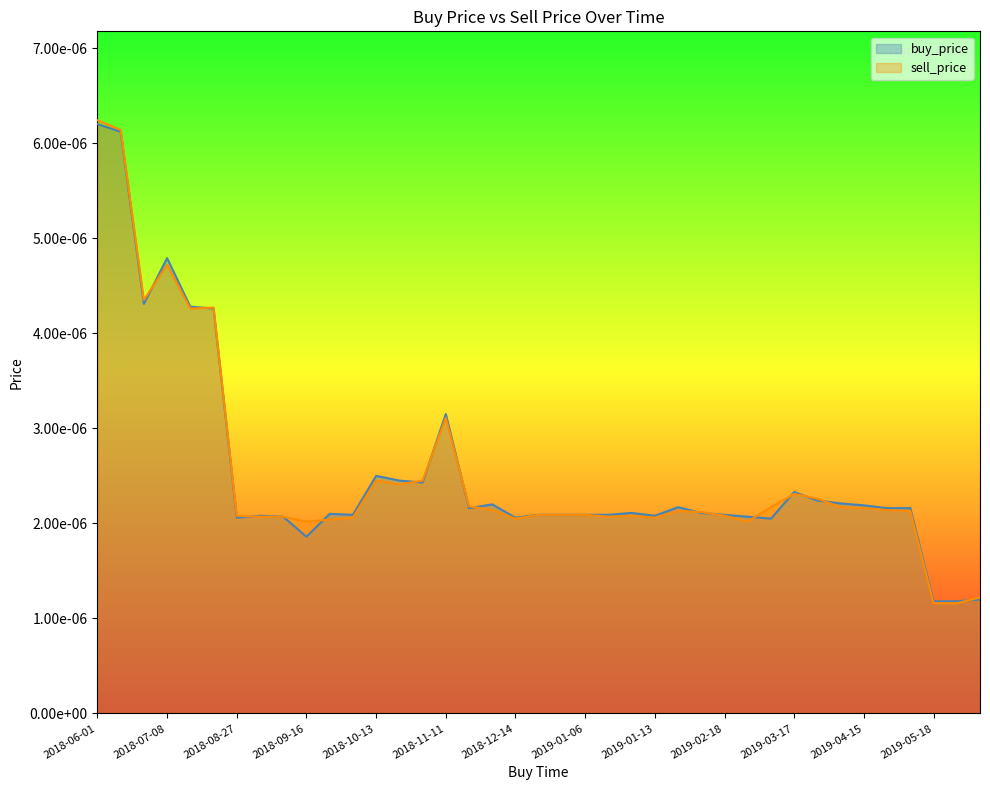

List the labels in order of sell_price value, smallest first.

2019-05-18, 2019-05-21, 2019-05-26, 2018-09-16, 2019-03-01, 2018-09-25, 2018-12-14, 2018-09-26, 2019-01-13, 2018-08-31, 2018-09-03, 2019-01-07, 2018-08-27, 2019-01-09, 2019-02-18, 2019-01-03, 2019-01-04, 2019-01-06, 2019-02-15, 2019-02-09, 2019-04-20, 2018-12-01, 2019-04-18, 2019-04-15, 2019-03-02, 2019-04-14, 2018-11-28, 2019-03-26, 2019-03-17, 2018-10-14, 2018-10-13, 2018-10-17, 2018-11-11, 2018-07-16, 2018-07-17, 2018-06-30, 2018-07-08, 2018-06-09, 2018-06-01